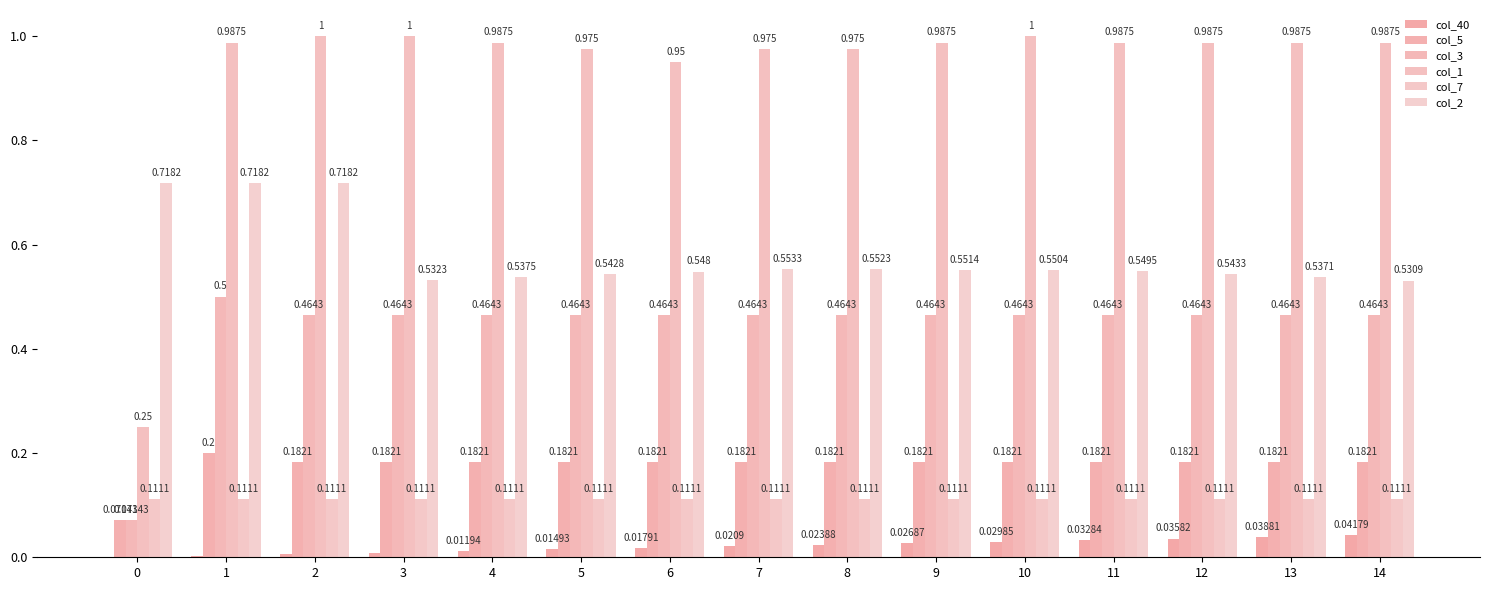

At how many categories does at least one series exceed 0?

15